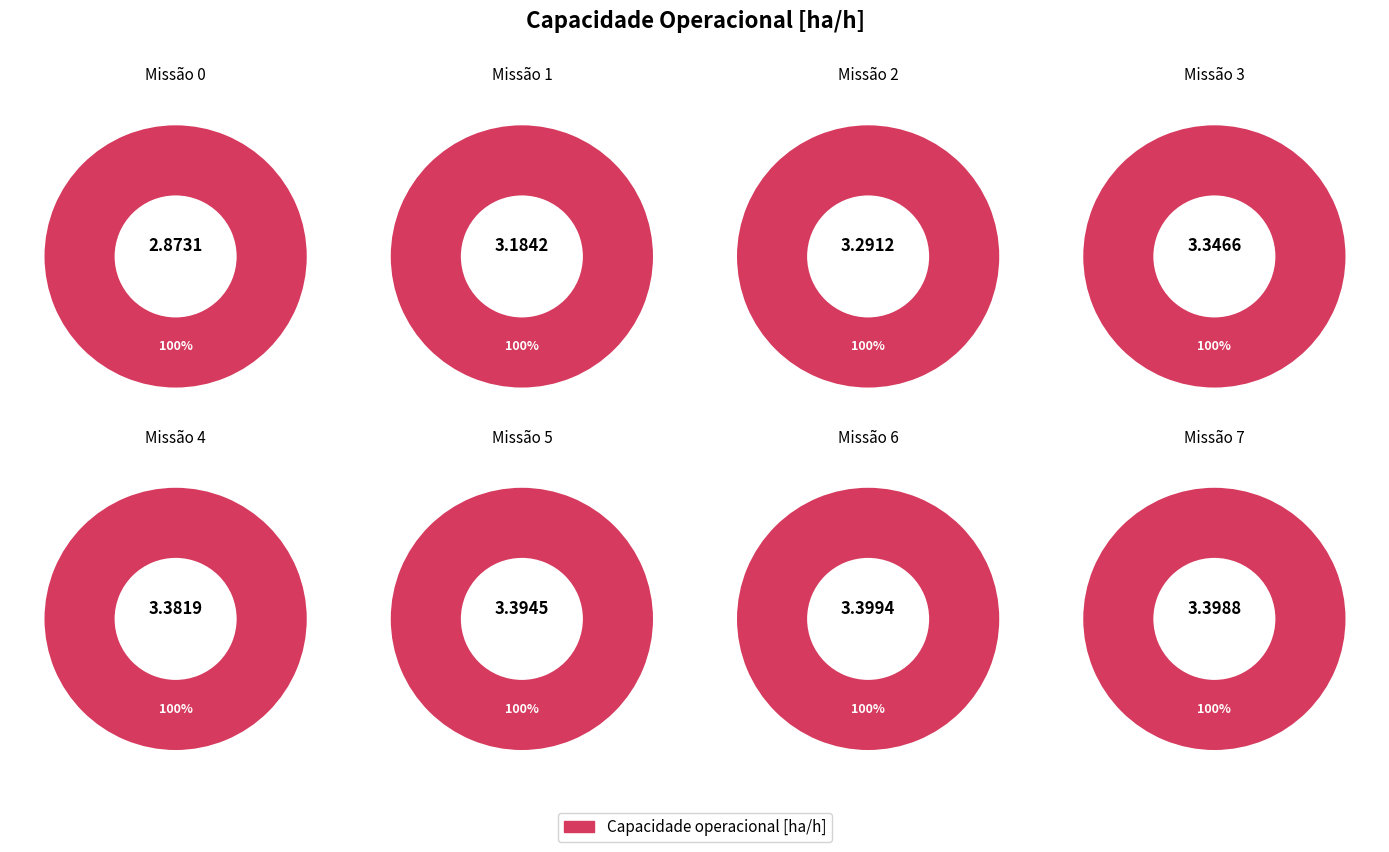

To the nearest percent, what is the difference between the 0 and 2 slice percentages?

2%